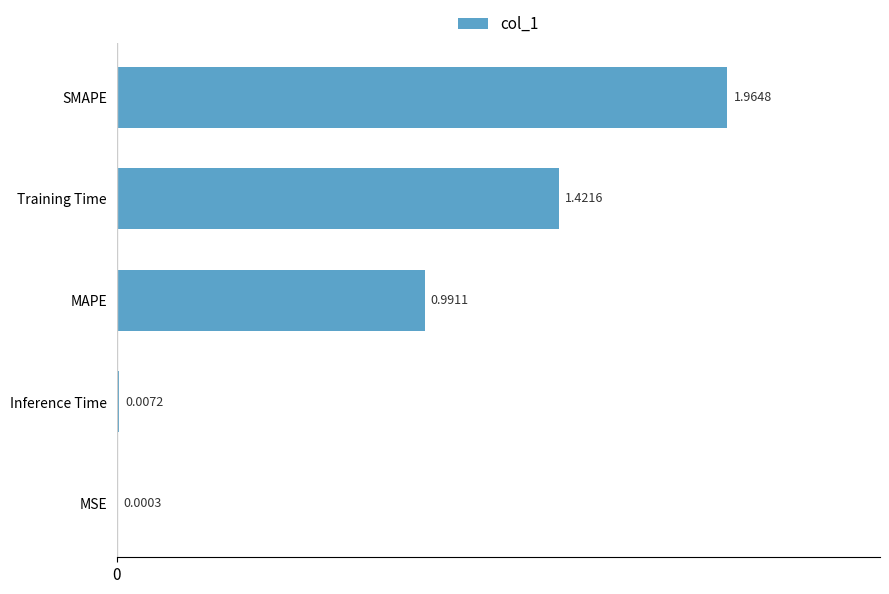

What is the sum of all values?

4.4